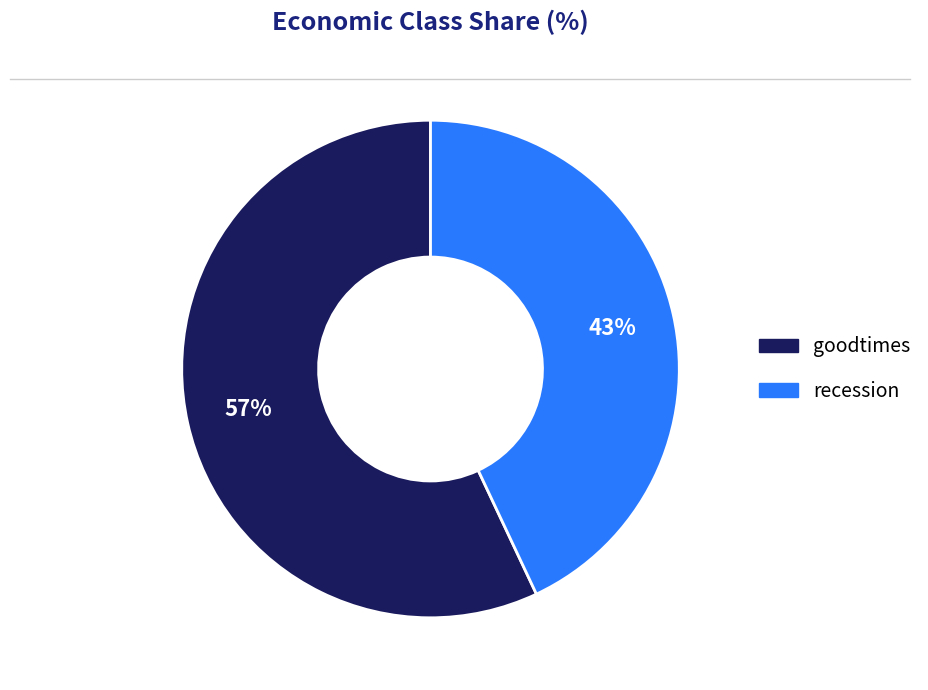

How many segments does this pie chart have?

2